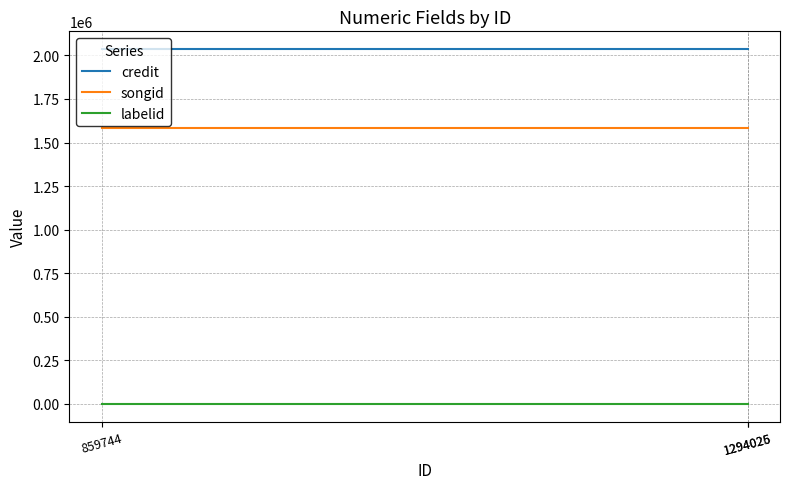

List the series in order of their peak value, lowest first.

labelid, songid, credit